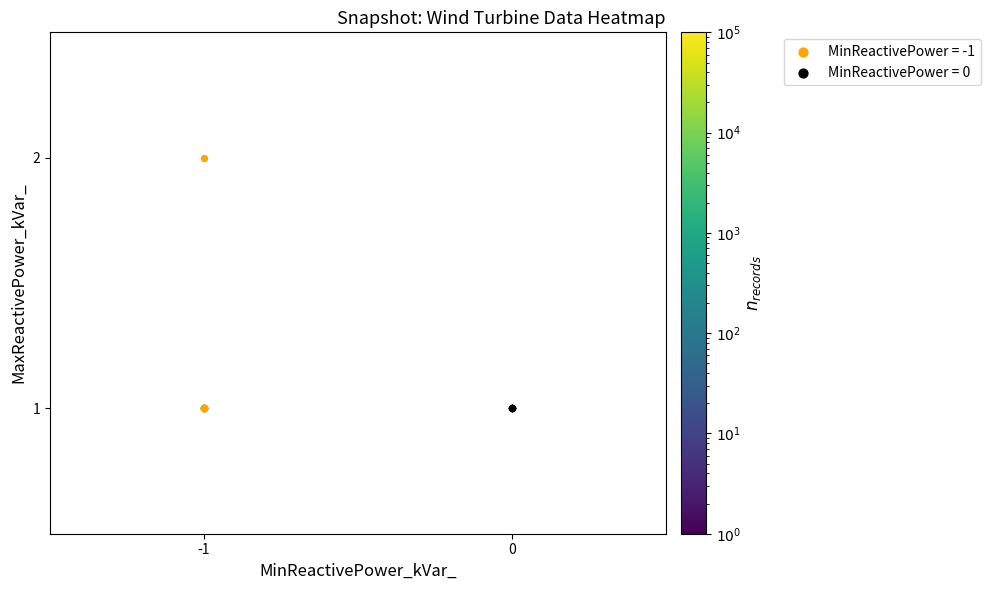

Read the 1 value at -1.

29.0